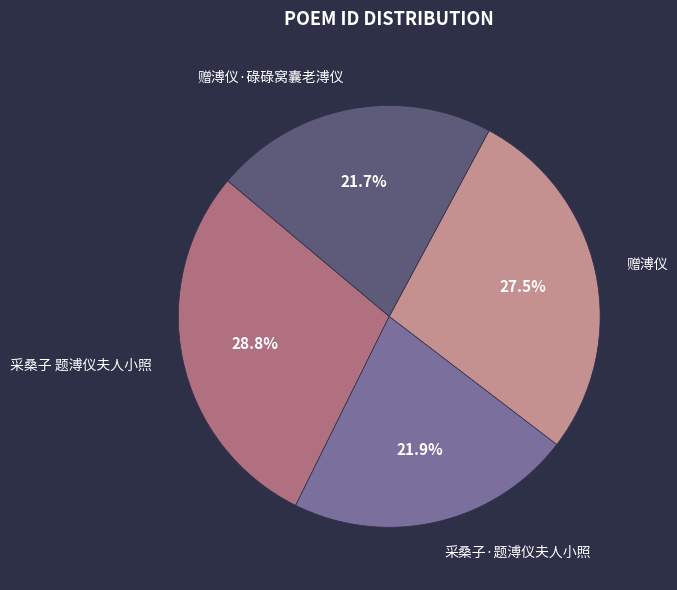

What percentage is the 赠溥仪·碌碌窝囊老溥仪 slice, to the nearest percent?

22%